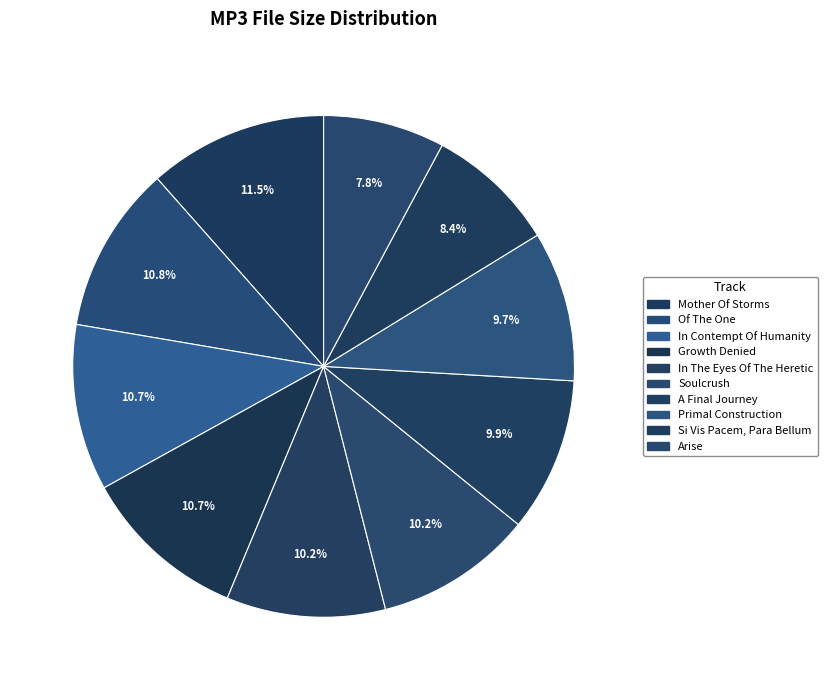

Is there a majority slice in this chart?

No